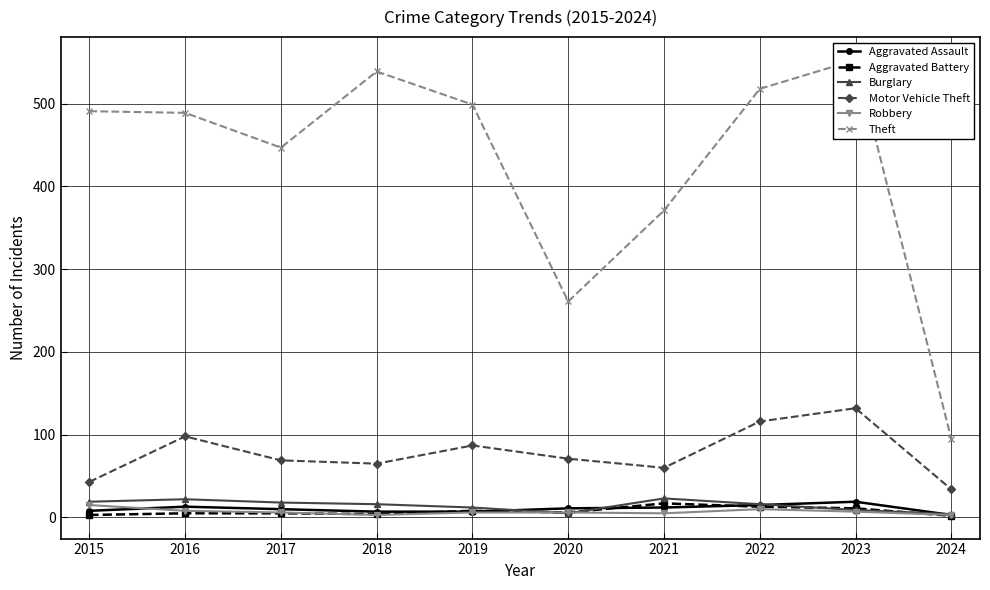

Reading left to right, transcribe all the data shown in this chart.

Aggravated Assault: 2015=8	2016=13	2017=10	2018=7	2019=7	2020=11	2021=12	2022=15	2023=19	2024=3
Aggravated Battery: 2015=3	2016=5	2017=5	2018=4	2019=8	2020=6	2021=17	2022=13	2023=11	2024=2
Burglary: 2015=19	2016=22	2017=18	2018=16	2019=12	2020=5	2021=23	2022=16	2023=9	2024=4
Motor Vehicle Theft: 2015=43	2016=98	2017=69	2018=65	2019=87	2020=71	2021=60	2022=116	2023=132	2024=34
Robbery: 2015=15	2016=8	2017=6	2018=3	2019=6	2020=6	2021=5	2022=10	2023=7	2024=3
Theft: 2015=491	2016=489	2017=447	2018=539	2019=499	2020=261	2021=371	2022=518	2023=553	2024=95